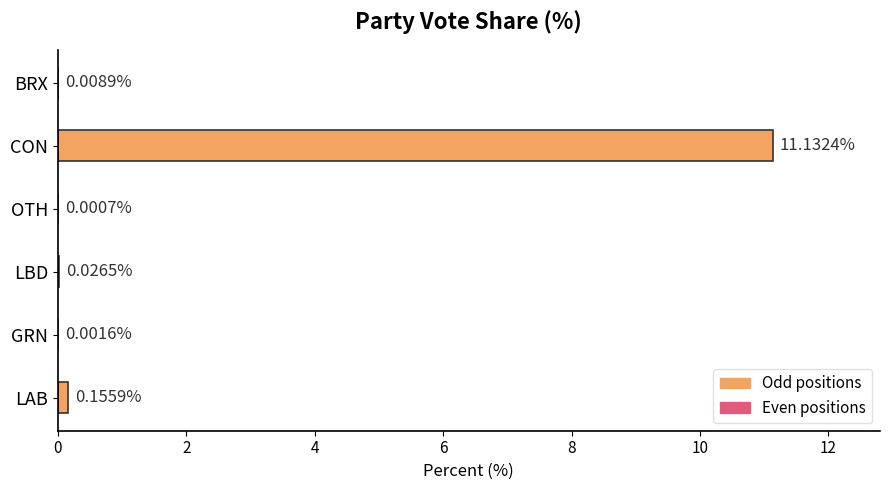

Between LBD and CON, which is larger?

CON